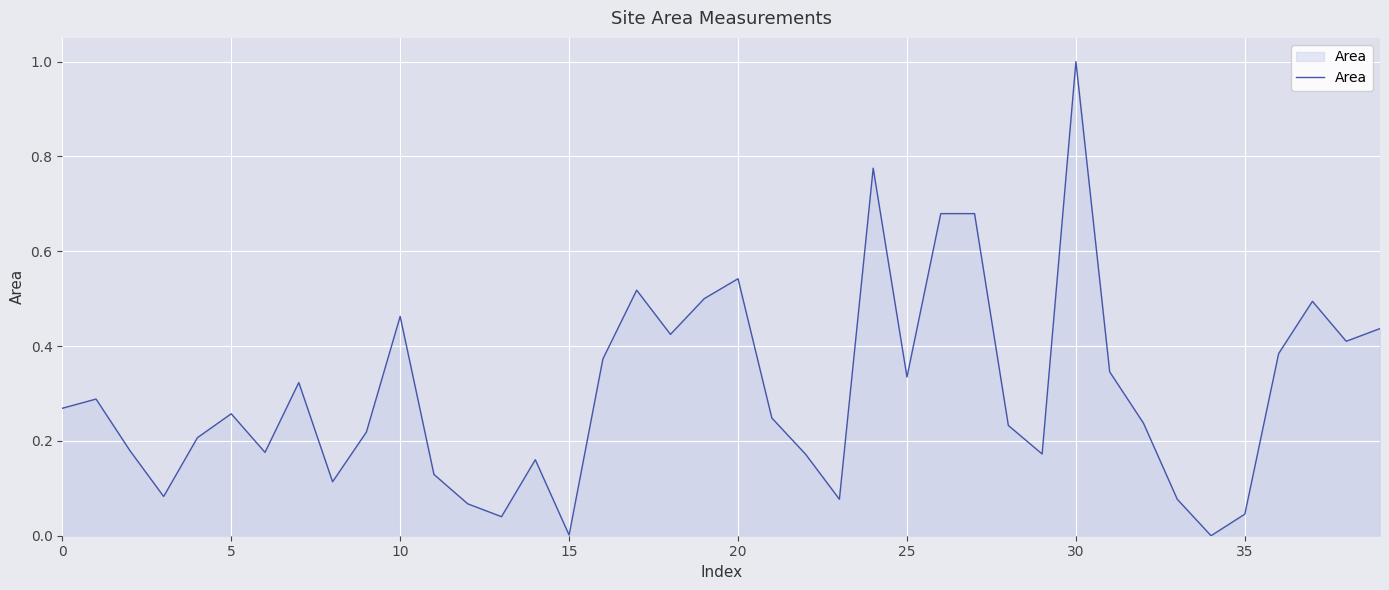

What is the difference between the maximum and minimum values?

1.0